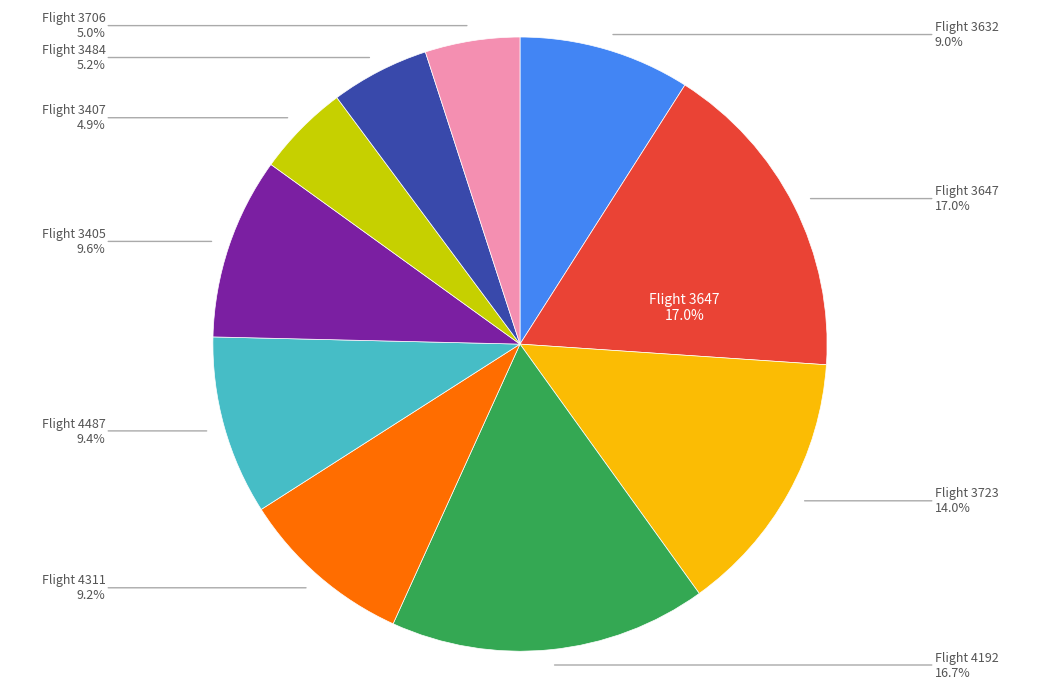

Does 3632 represent more than half of the total?

No